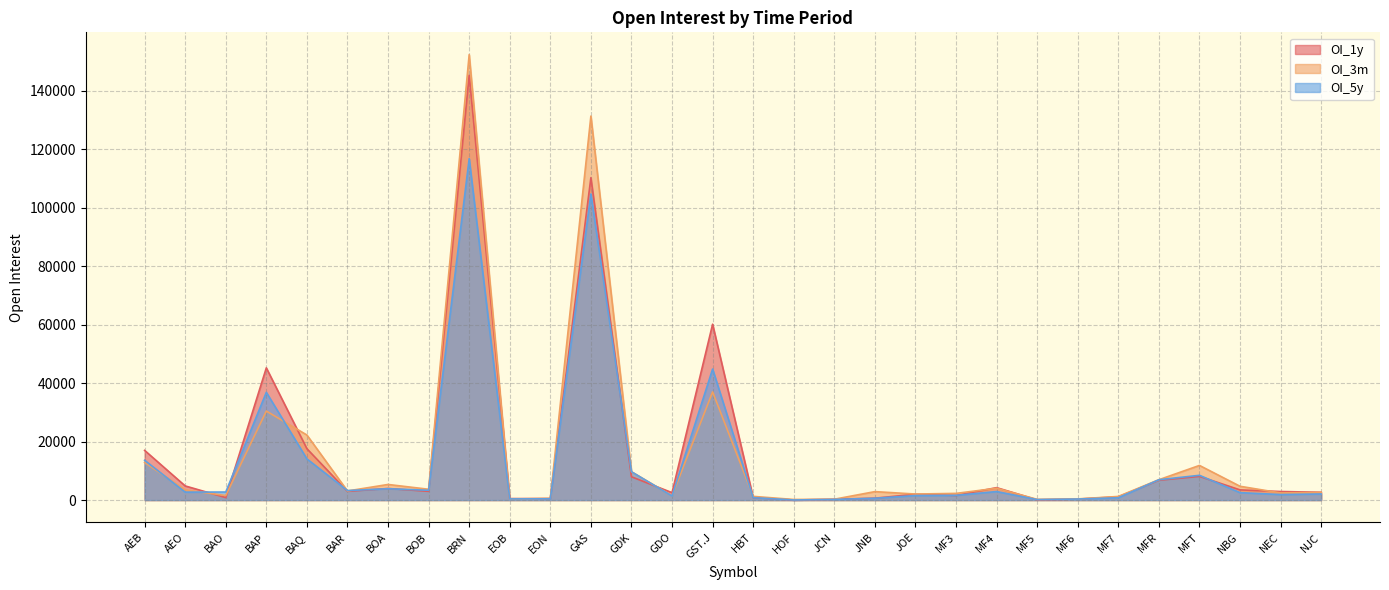

Read the OI_3m value at BRN.

152360